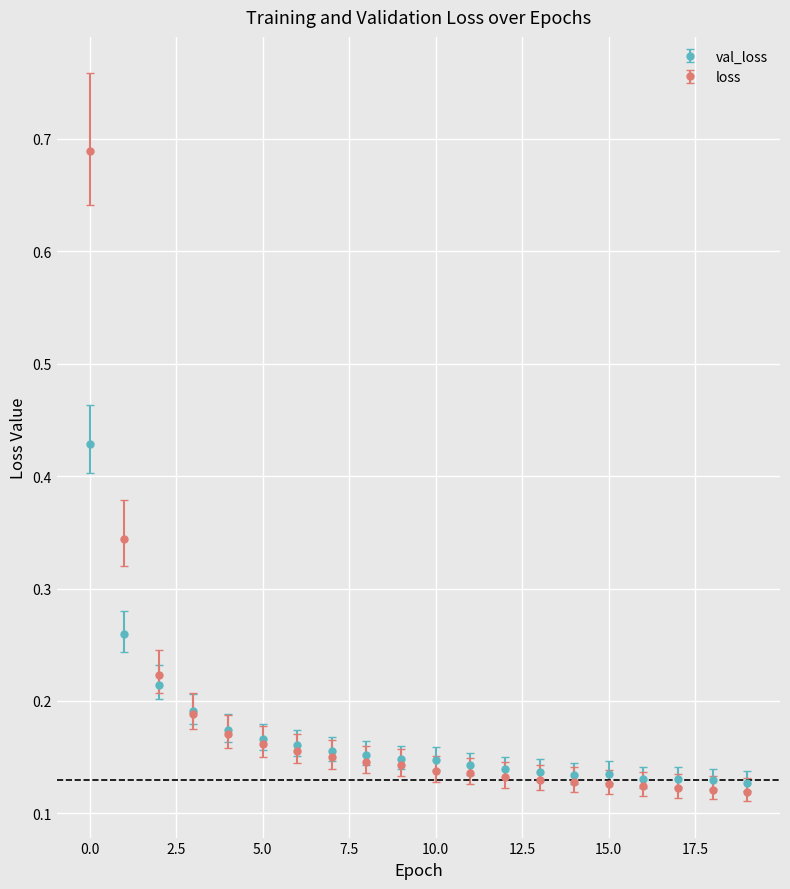

Count the val_loss values in the range 0 to 1.

20